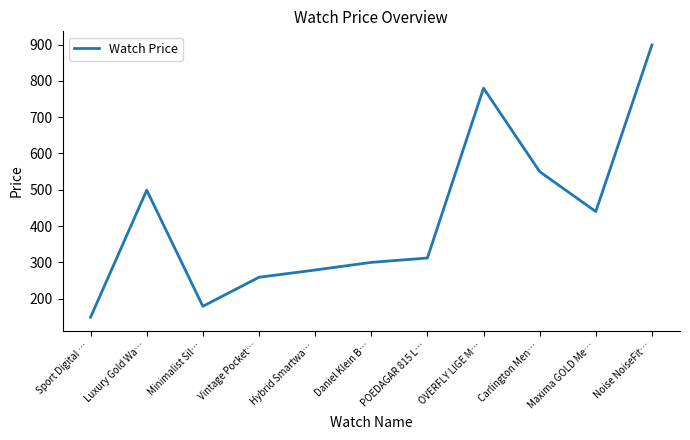

Where is the first local maximum?

Luxury Gold Wa…